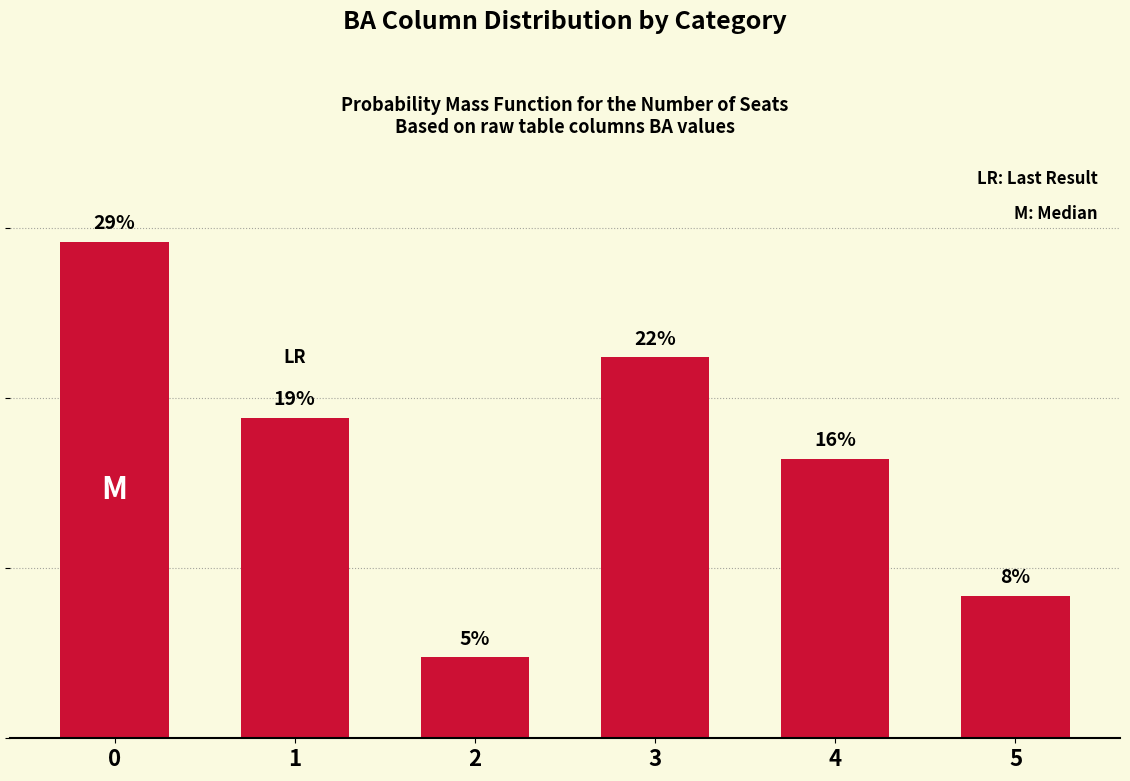

Approximately how many times larger is the value at 2 compared to 4?

0.3